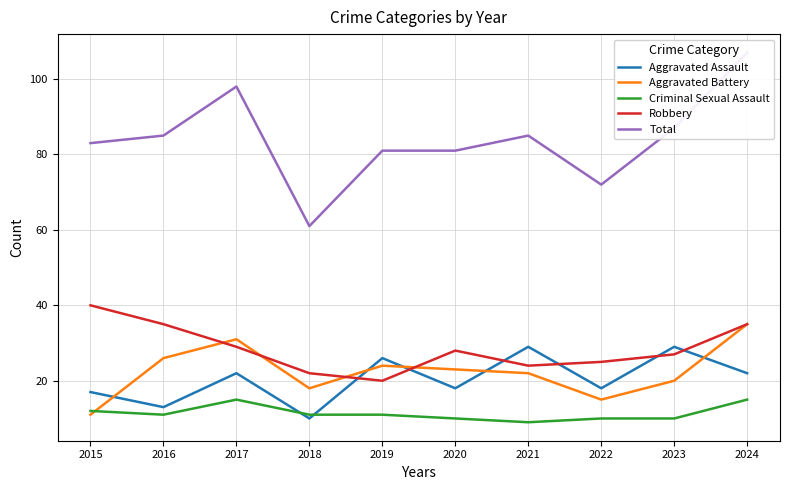

Rank the categories by Aggravated Assault value from lowest to highest.

2018, 2016, 2015, 2020, 2022, 2017, 2024, 2019, 2021, 2023